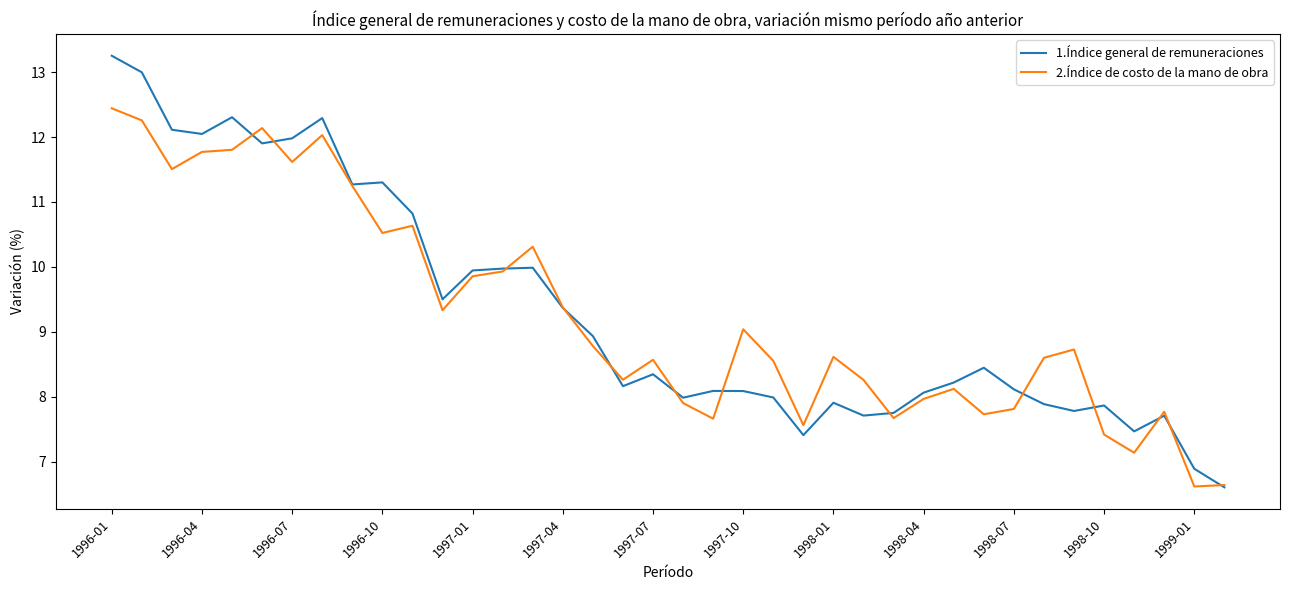

What is the lowest value of the 1.Índice general de remuneraciones series?

6.6